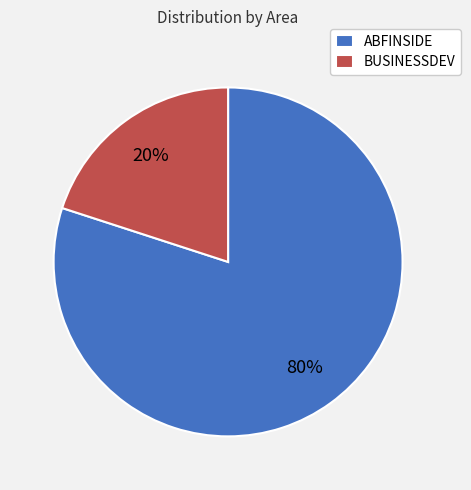

Between ABFINSIDE and BUSINESSDEV, which is larger?

ABFINSIDE